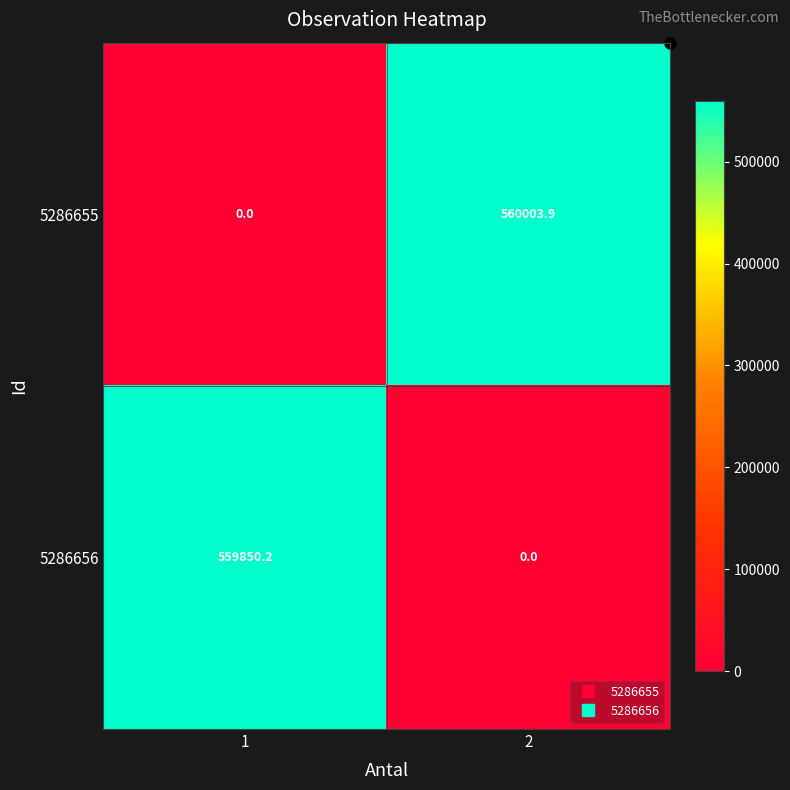

What is the sum of all 5286655 values?

560003.9